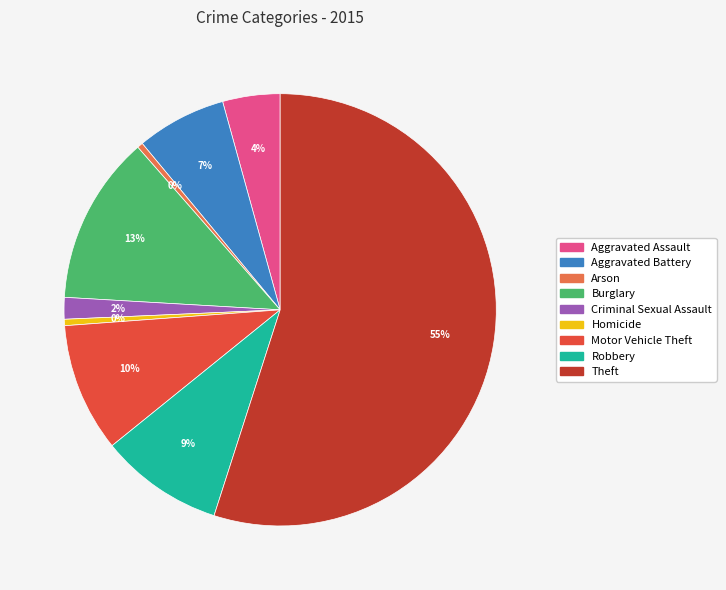

Between Aggravated Battery and Aggravated Assault, which is larger?

Aggravated Battery